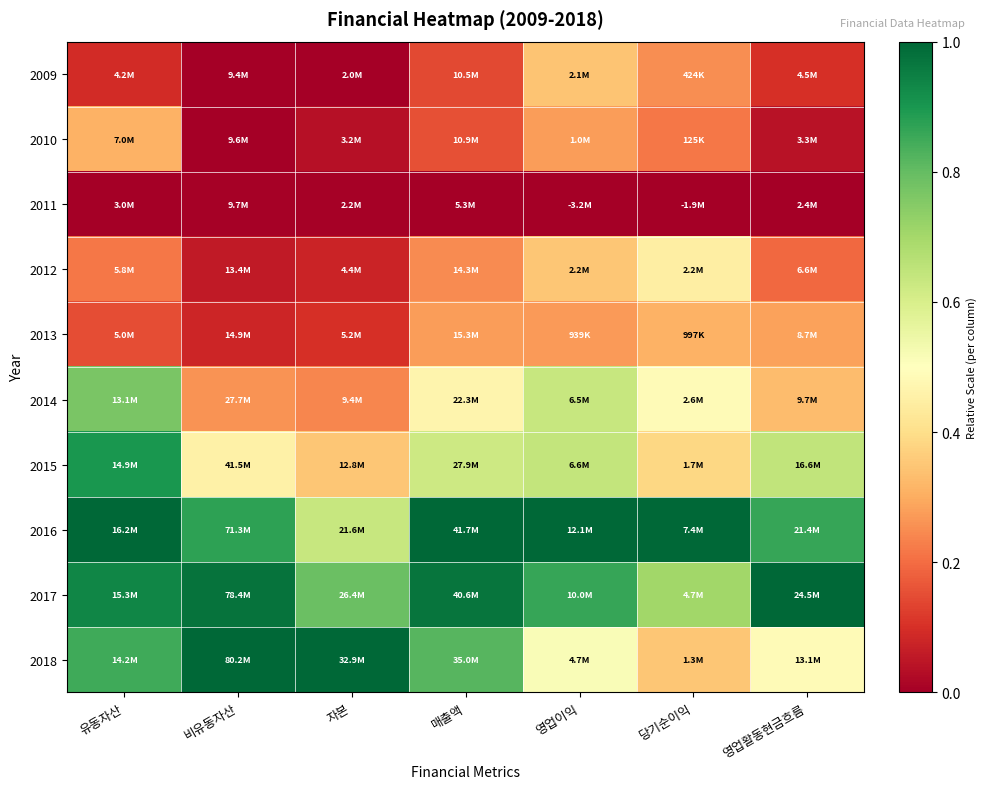

At how many categories does at least one series exceed 0?

7